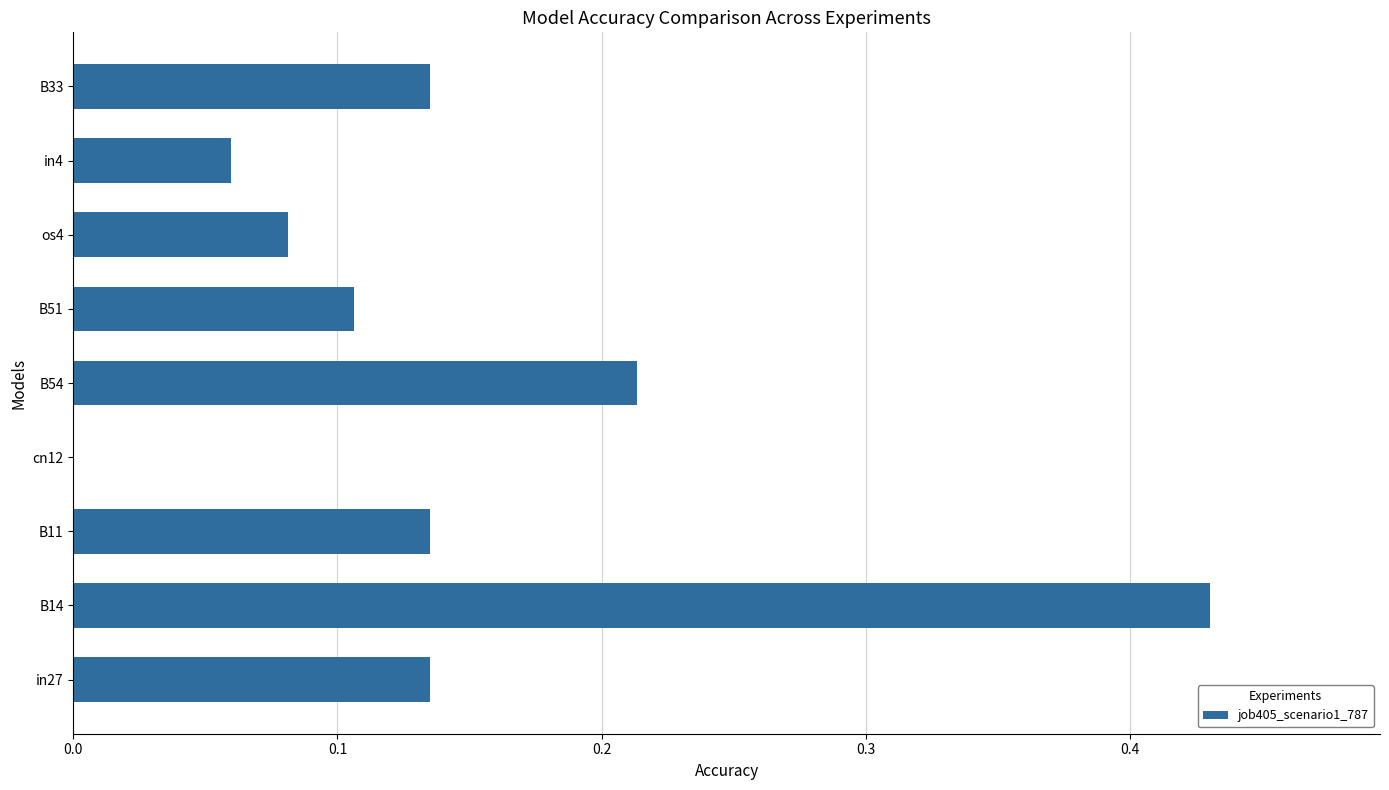

Which label corresponds to the largest value in the chart?

B14